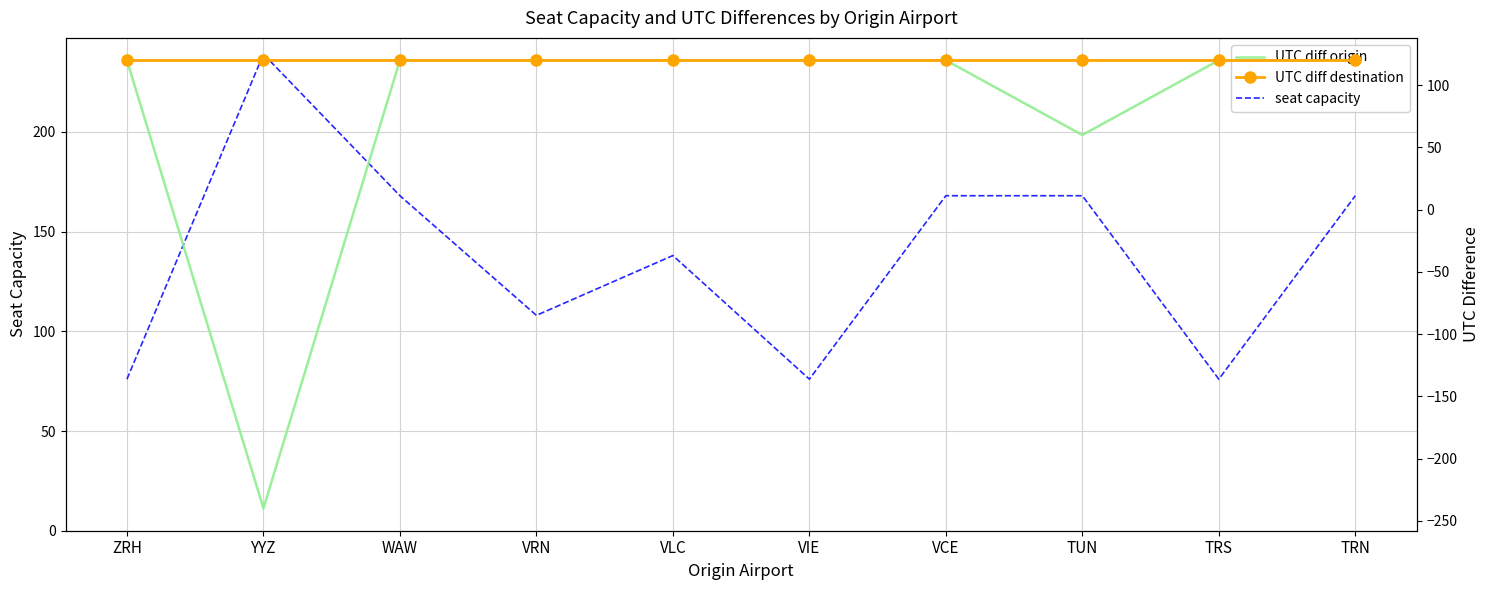

The seat capacity series shows 70 at VRN. True or false?

False